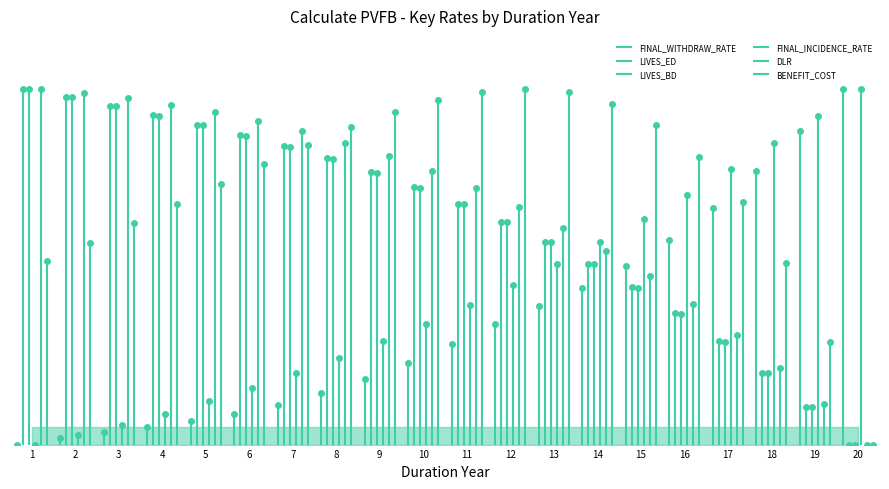

What is the sum of all FINAL_INCIDENCE_RATE values?

8.3